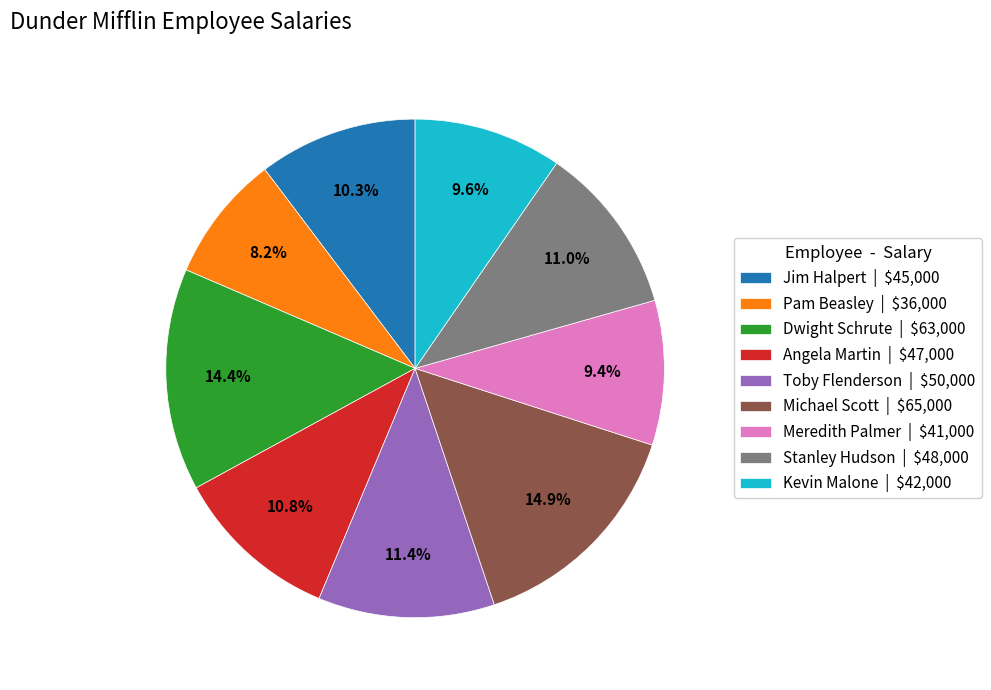

What percentage is the Angela Martin slice, to the nearest percent?

11%